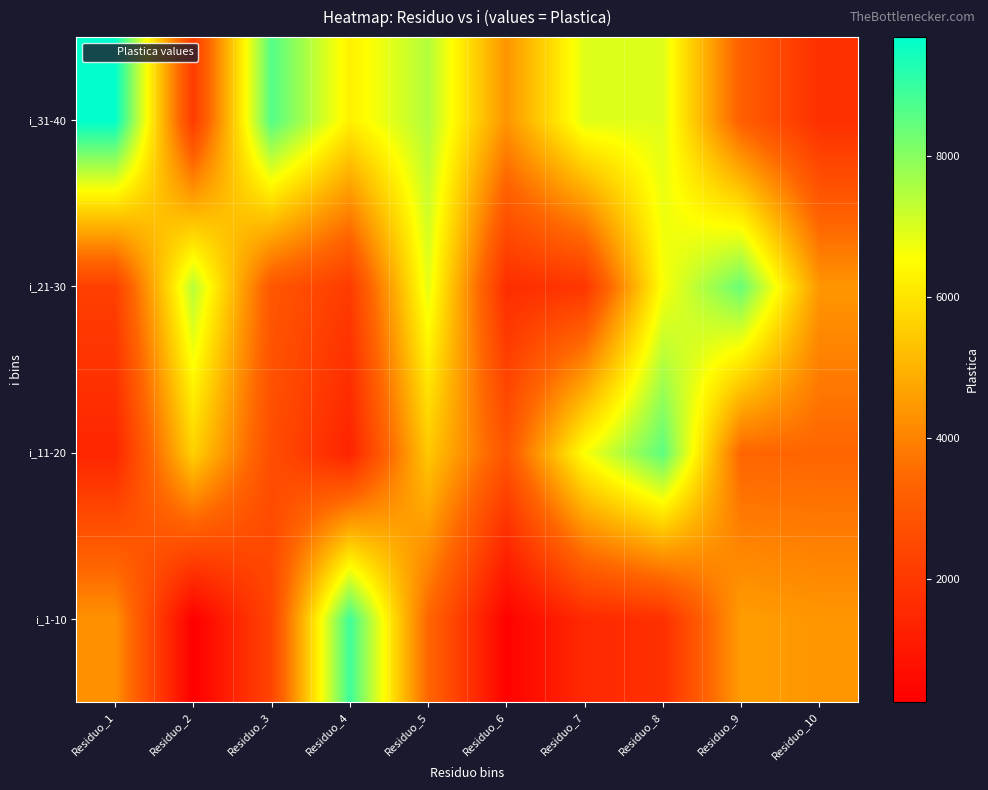

Which series changed the most between Residuo_7 and Residuo_9?

i_21-30